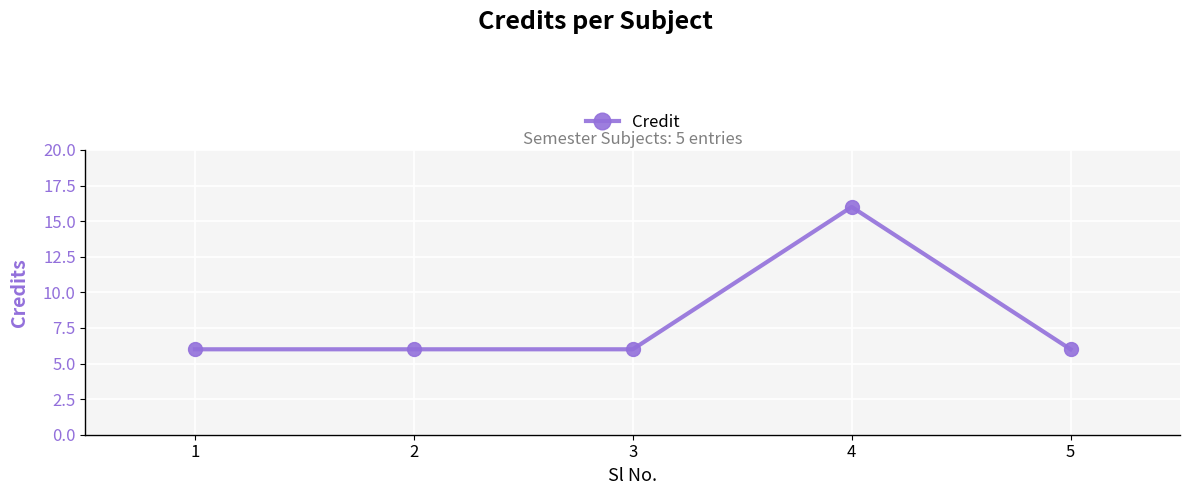

What is the greatest value displayed?

16